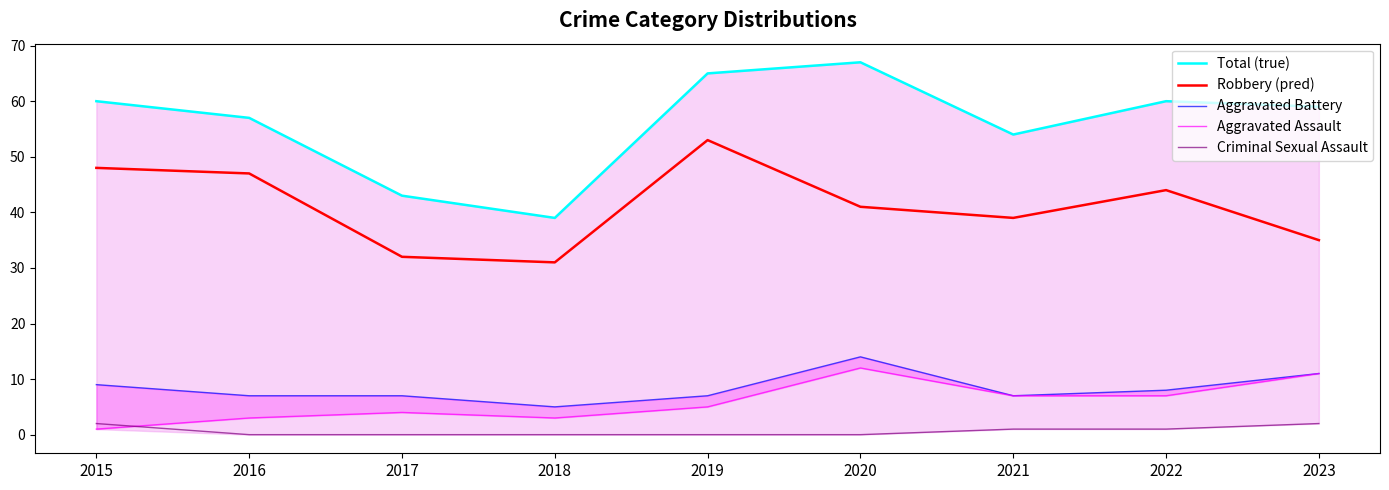

What is the average value of the Robbery (pred) series?

41